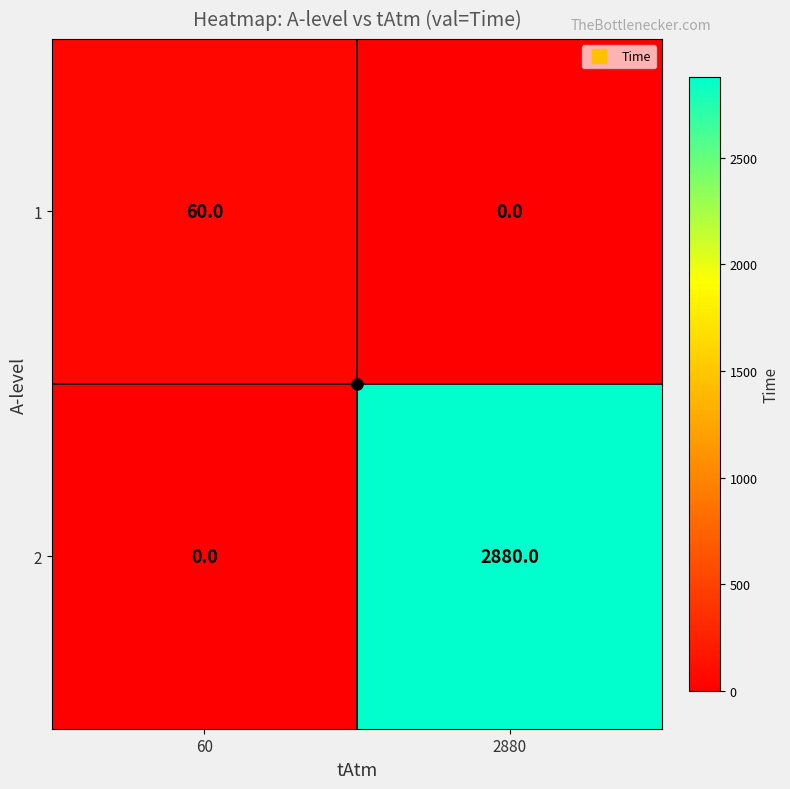

At 2880, list the series in order from largest to smallest.

2, 1